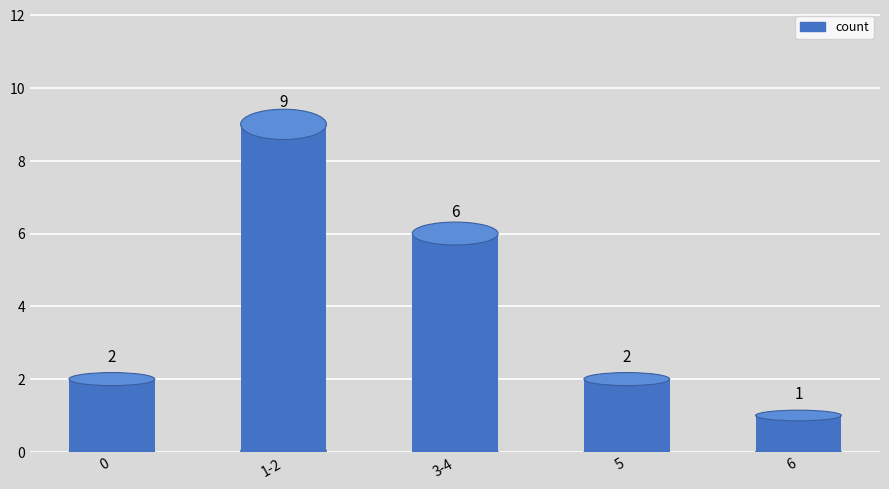

How many data points are above 2?

2